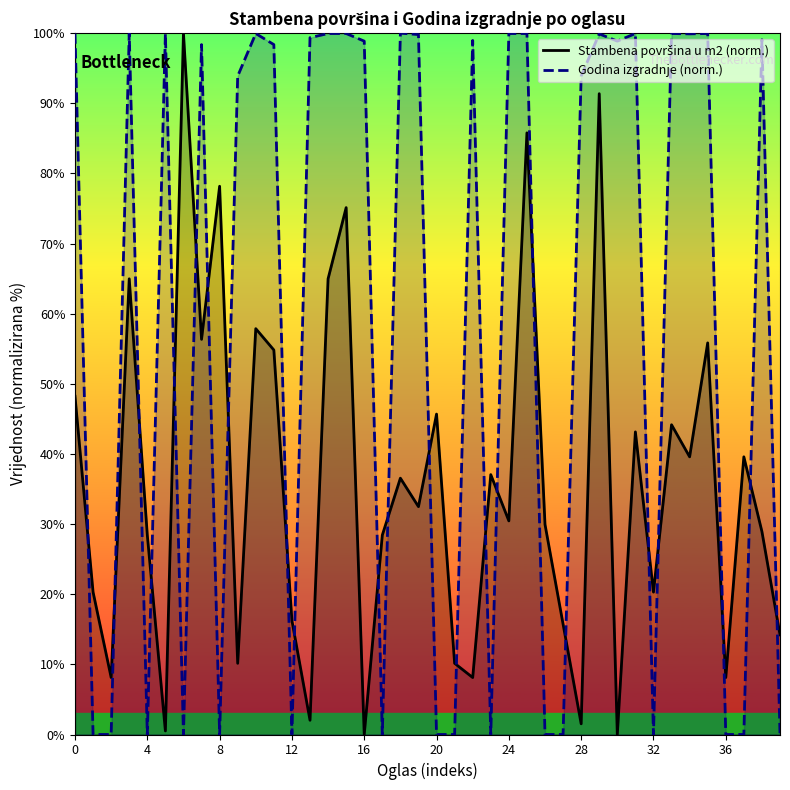

In Godina izgradnje (norm.), how many points are higher than both neighbors (excluding endpoints)?

11